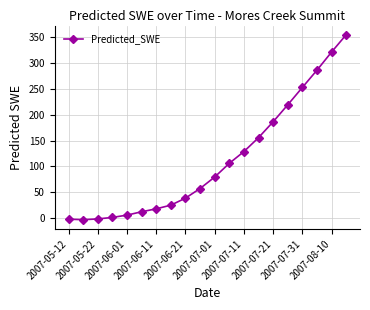

How many data points are less than 79?

10